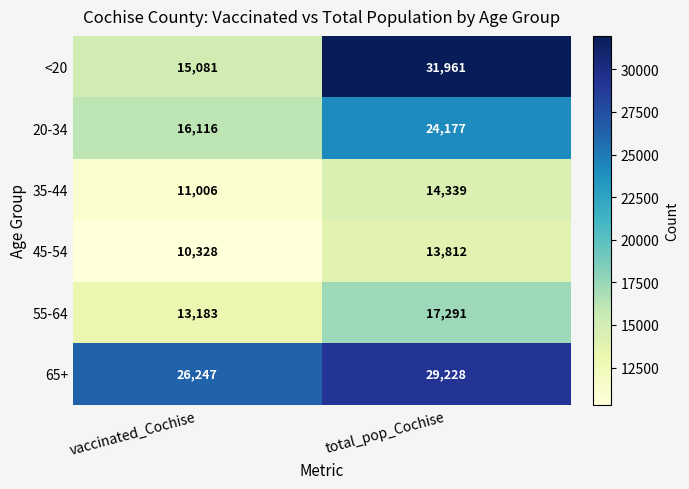

Which series has the largest total across all categories?

65+